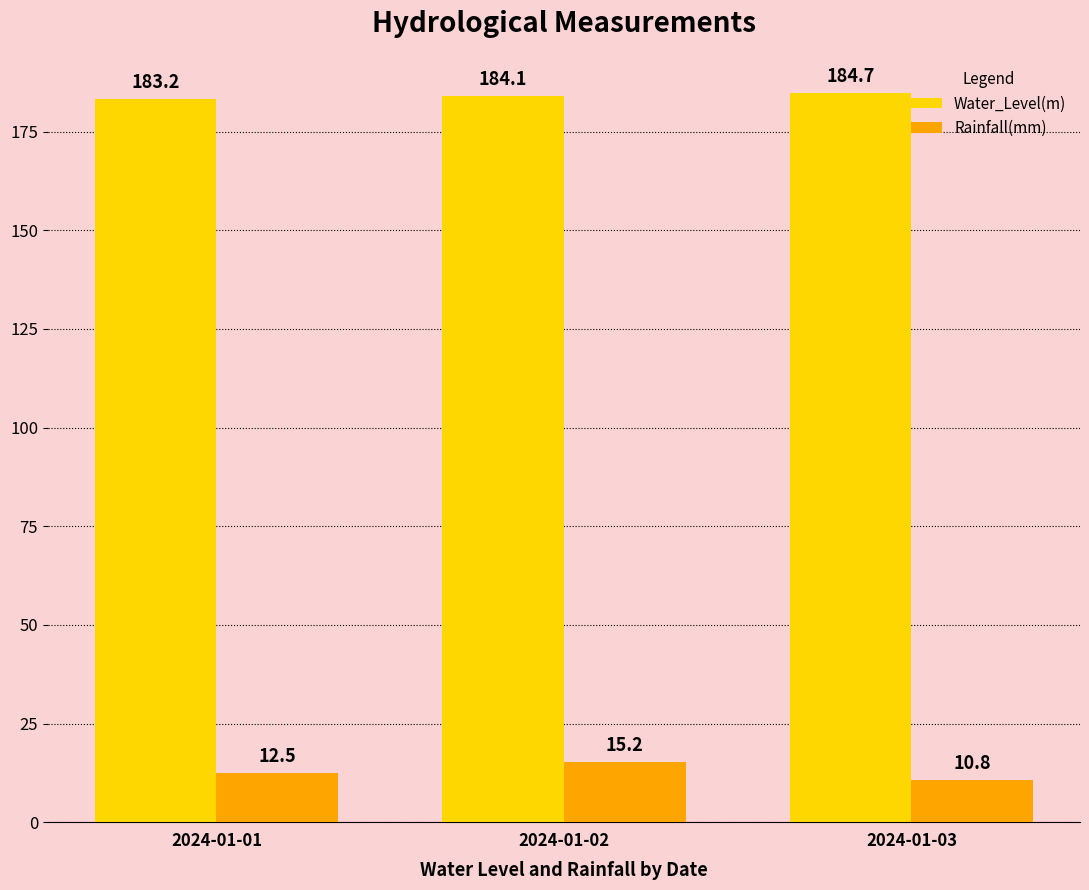

What is the spread (max minus min) of values at 2024-01-02?

168.9